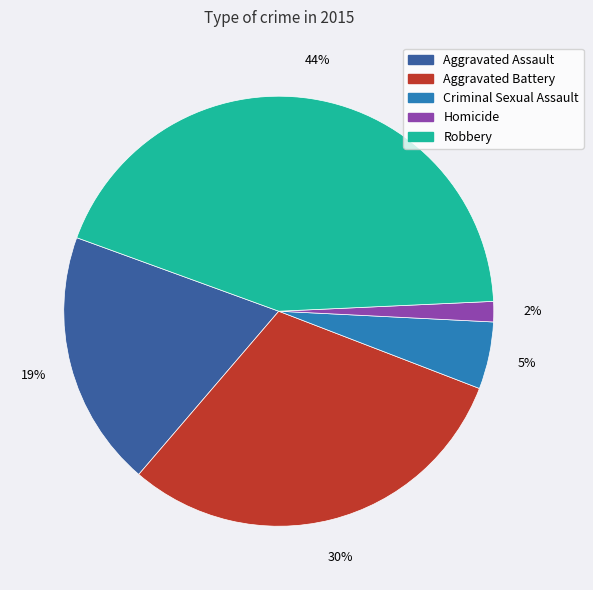

To the nearest percent, what is the difference between the Aggravated Assault and Criminal Sexual Assault slice percentages?

14%